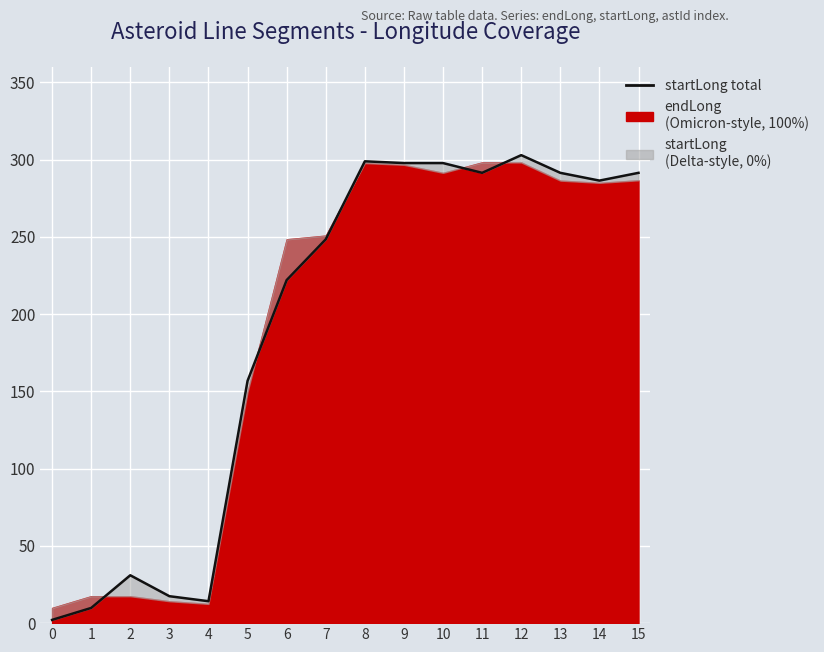

True or false: the data shows 102.0 at 10.

False